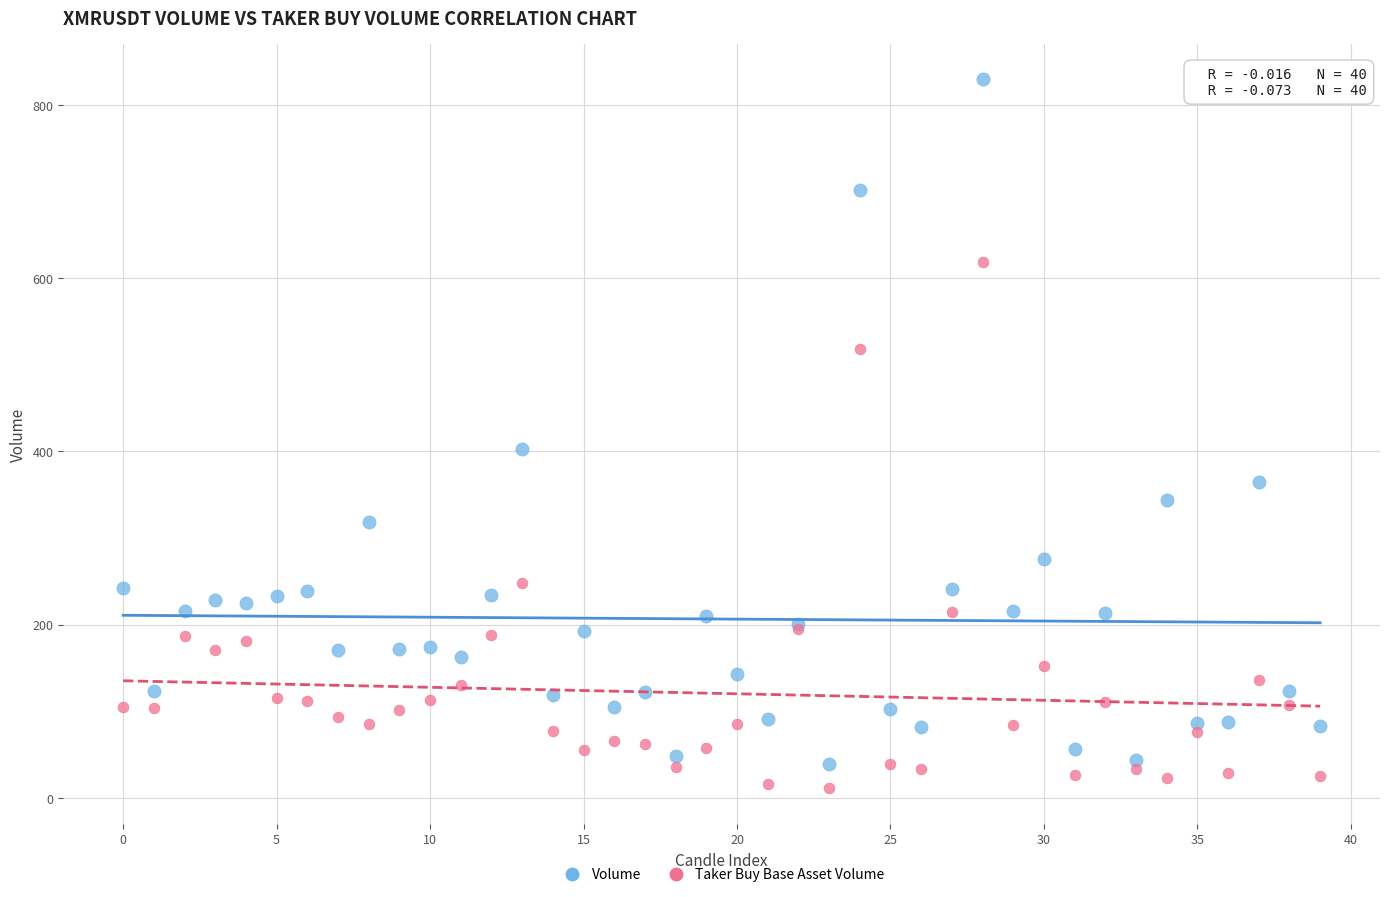

In the Volume series, what Y value is closest to 434?

402.2